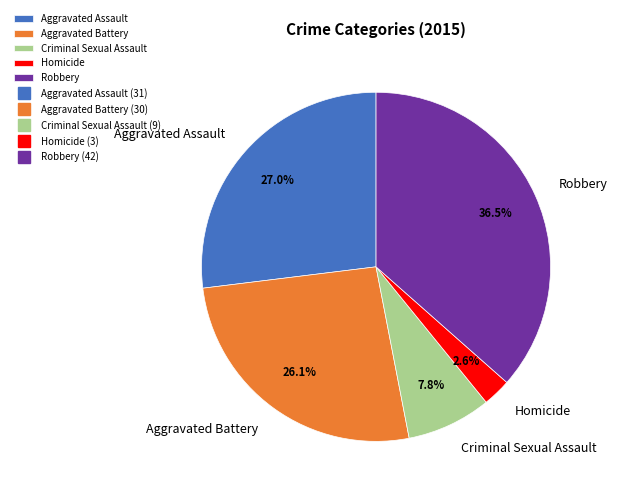

Is there a majority slice in this chart?

No